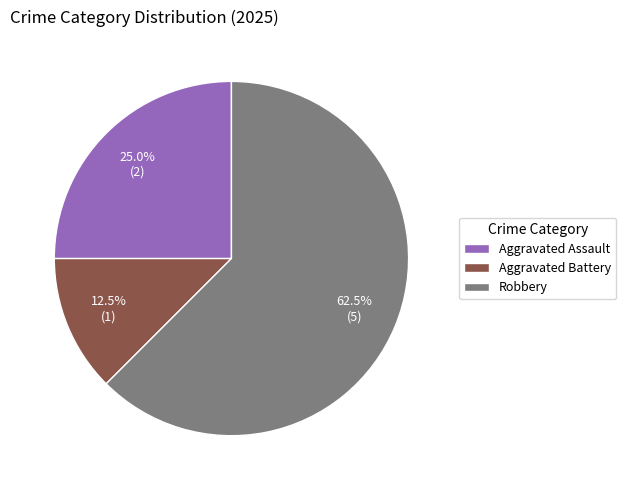

Which slice represents more than half of the pie?

Robbery